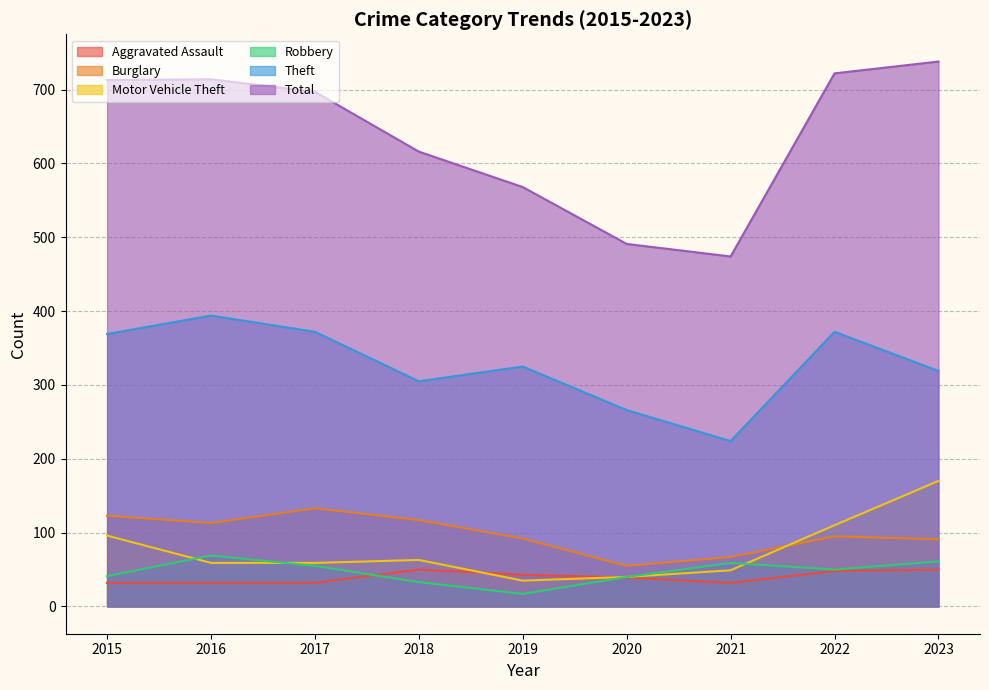

What is the difference between the Theft values at 2023 and 2018?

14